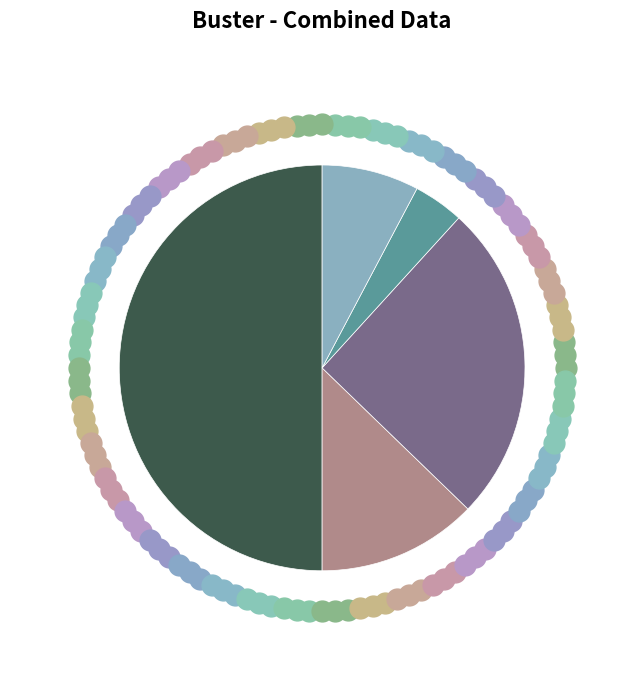

How many segments does this pie chart have?

5